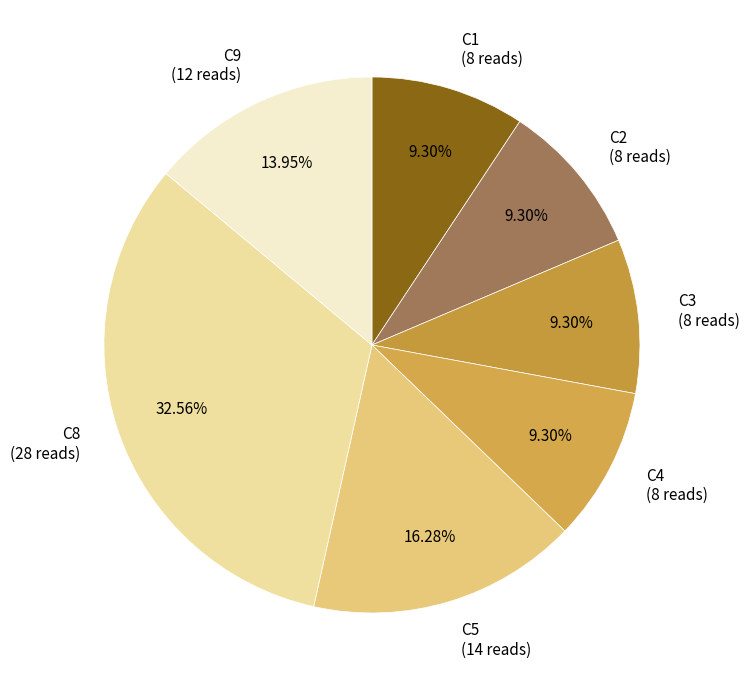

Which category has the biggest portion of the pie?

C8